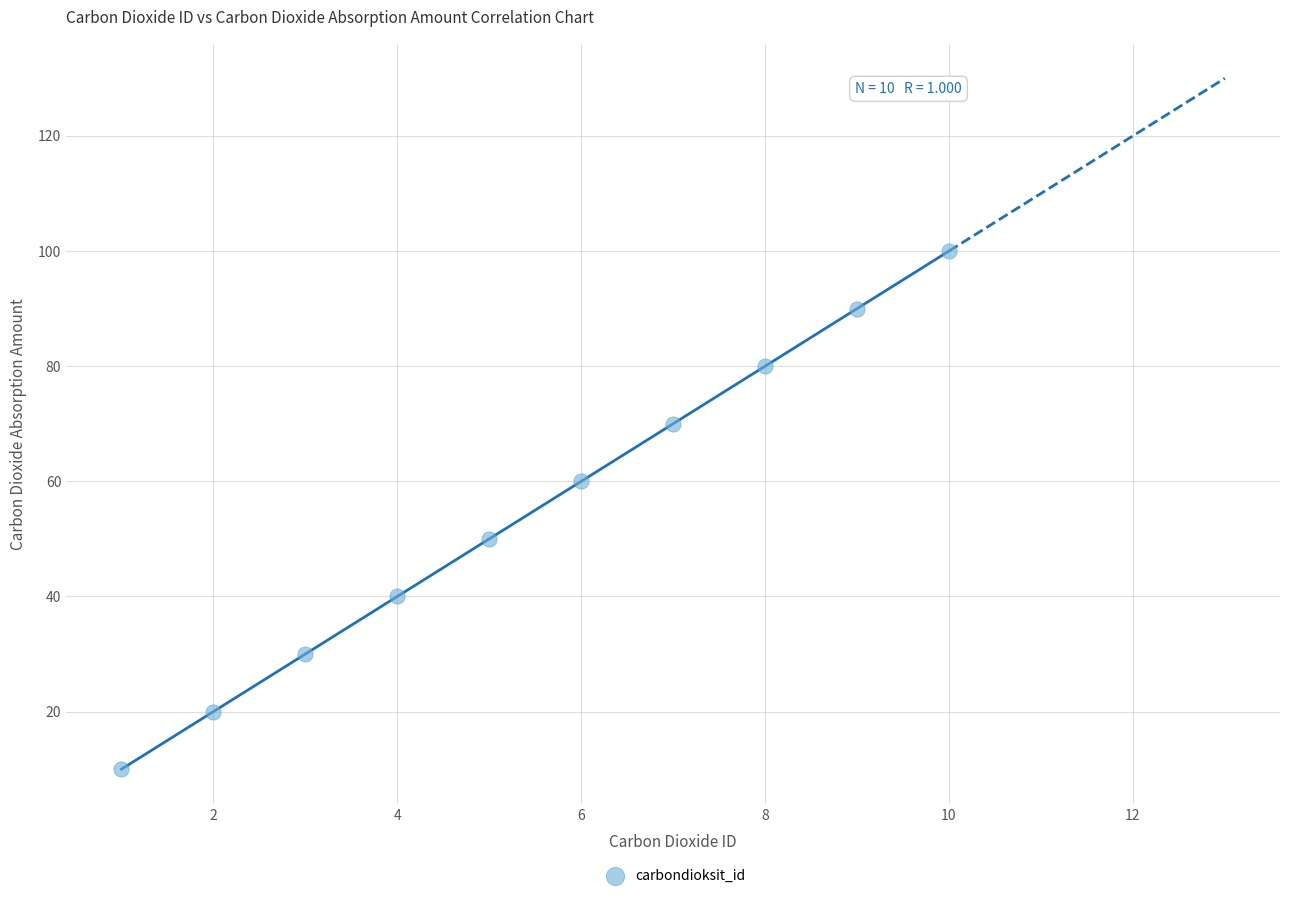

What is the range of Y values (max minus min)?

90